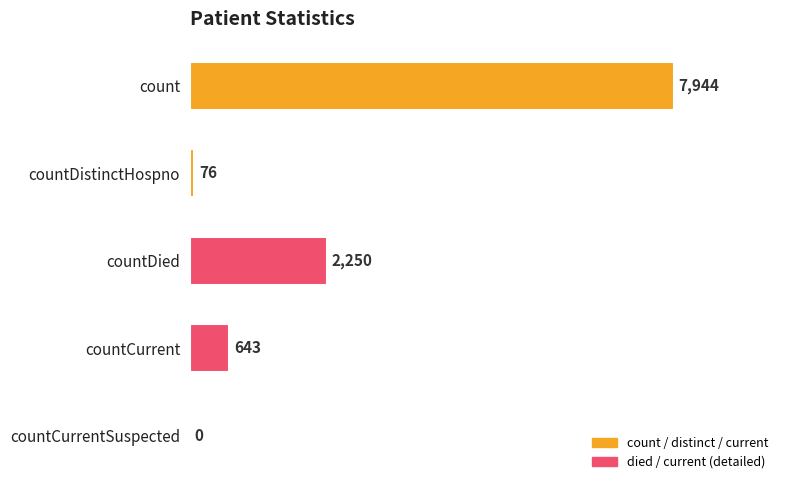

Reading bottom to top, what are all the values shown in this chart?

countCurrentSuspected=0	countCurrent=643	countDied=2250	countDistinctHospno=76	count=7944